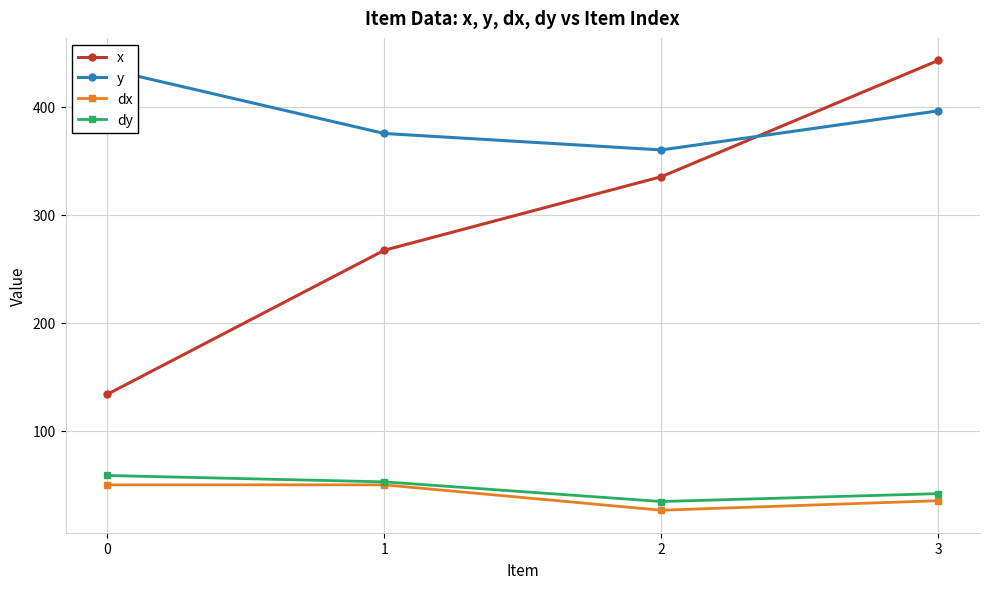

Which series has the largest total across all categories?

y